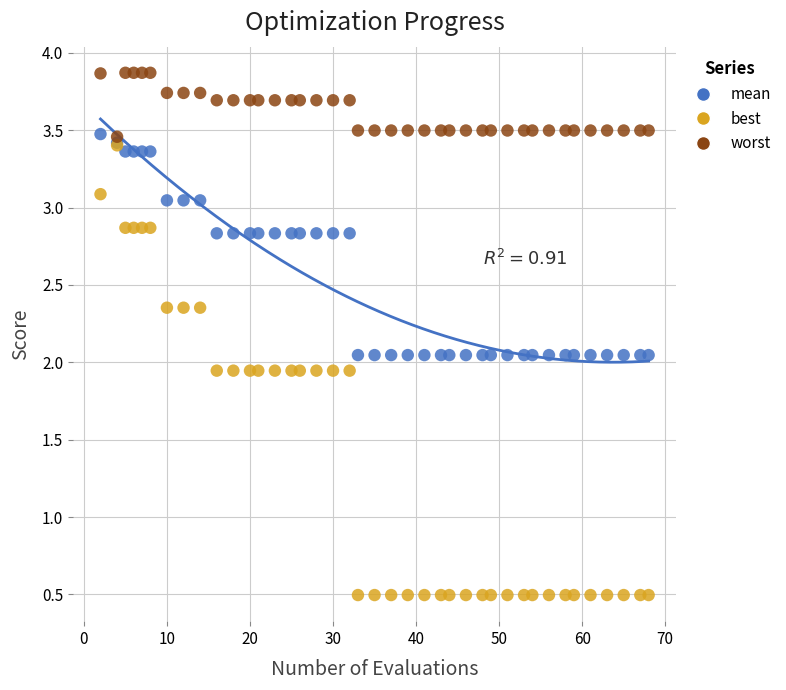

Which series reaches the maximum Y coordinate?

worst